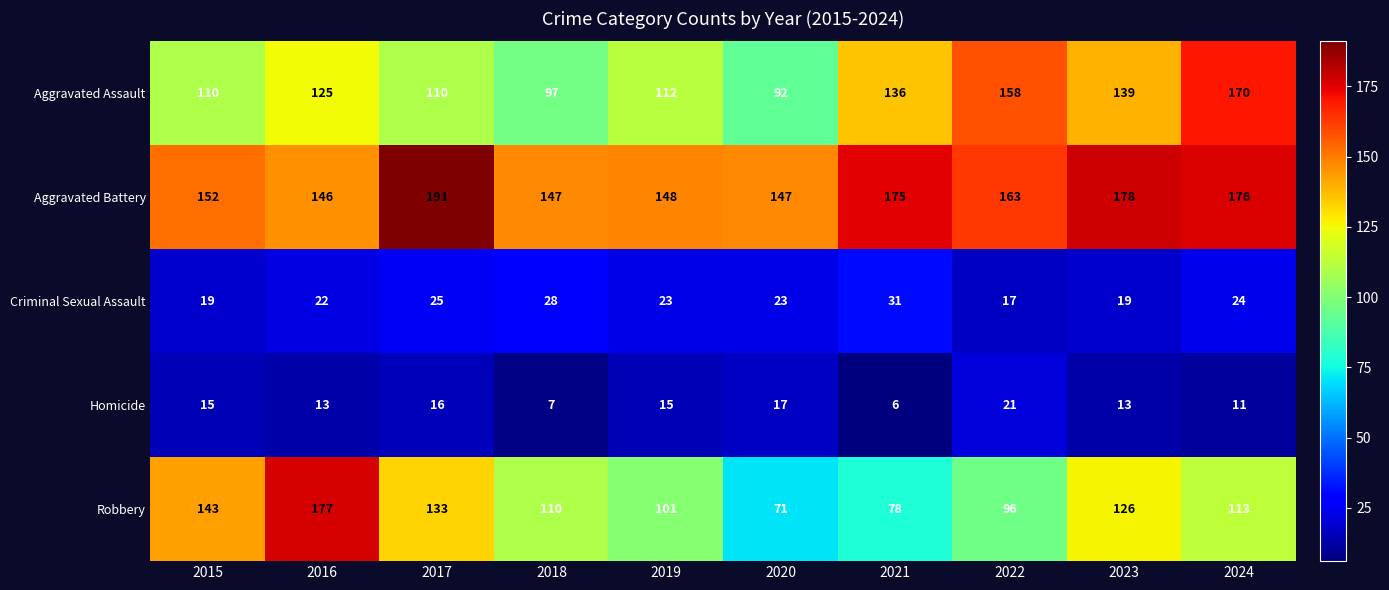

Rank the series at 2017 from highest to lowest value.

Aggravated Battery, Robbery, Aggravated Assault, Criminal Sexual Assault, Homicide